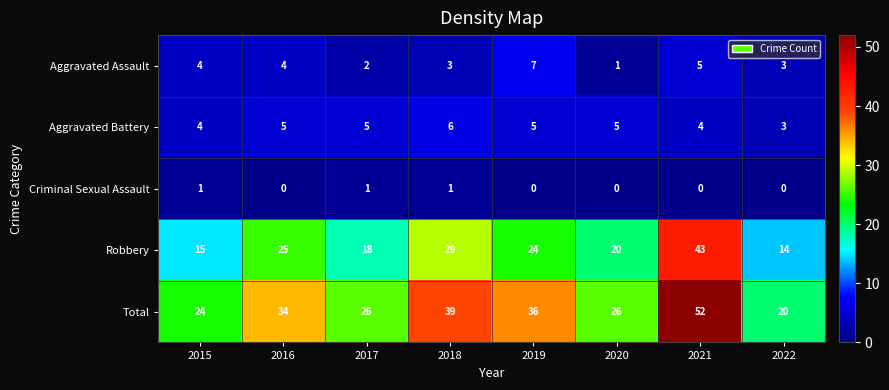

Which series has the largest total across all categories?

Total